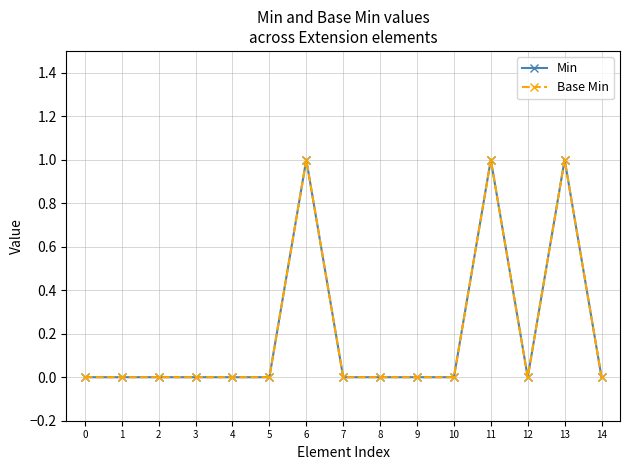

What value does the Base Min series have at 6?

1